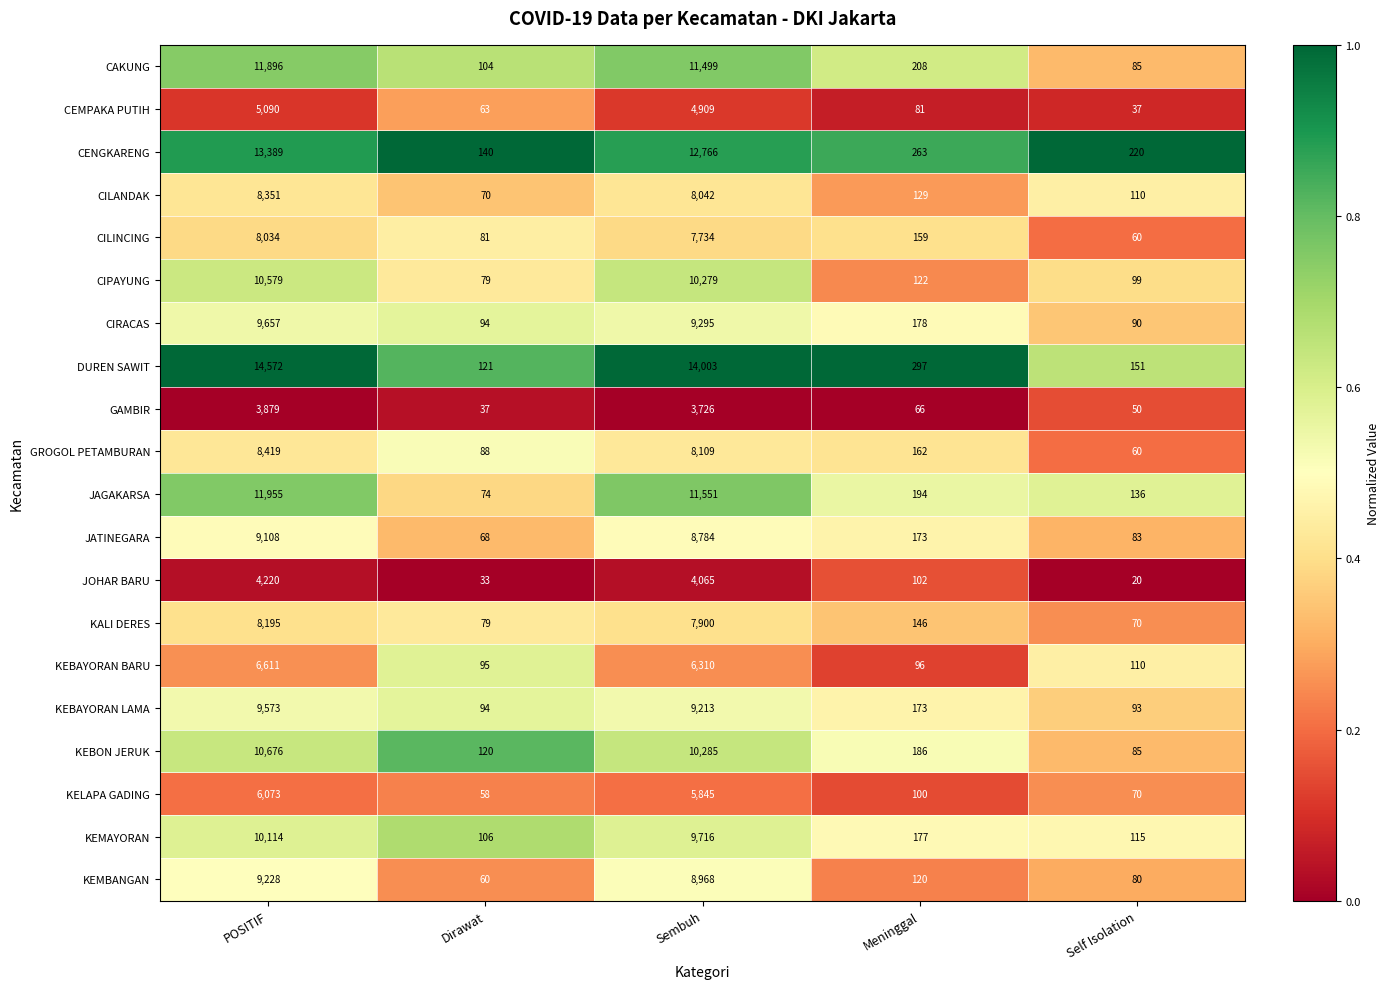

True or false: KEBON JERUK has a value of 137 at Self Isolation.

False